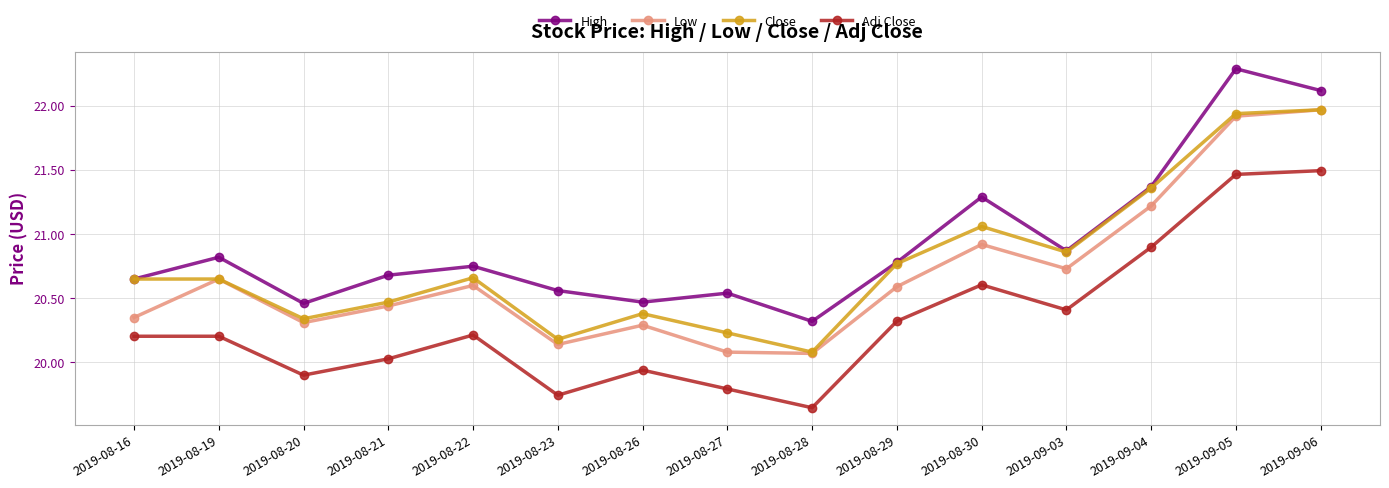

What is the total value across all series at 2019-08-20?

81.0